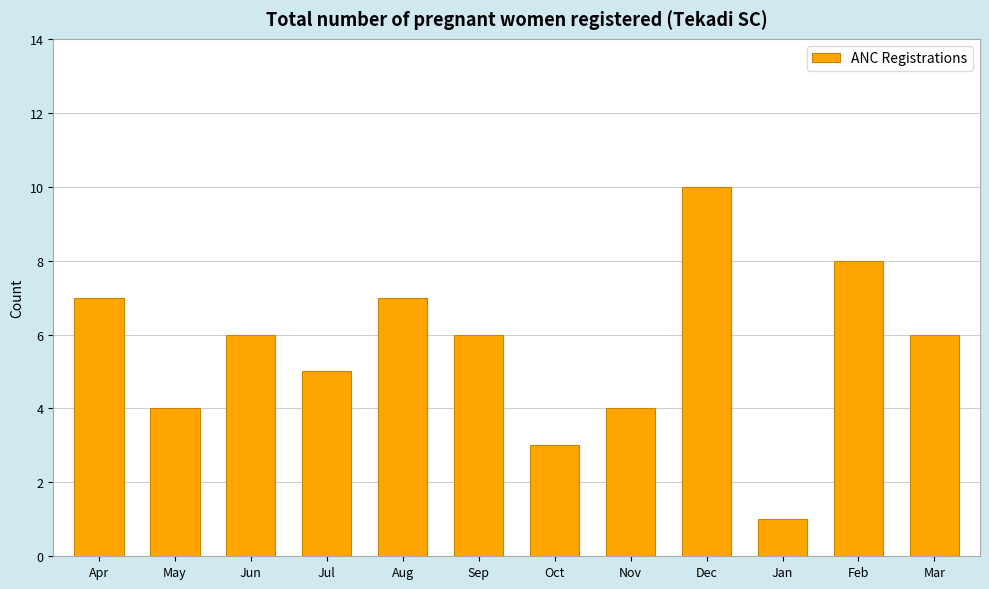

What is the change in value from Nov to Dec?

+6